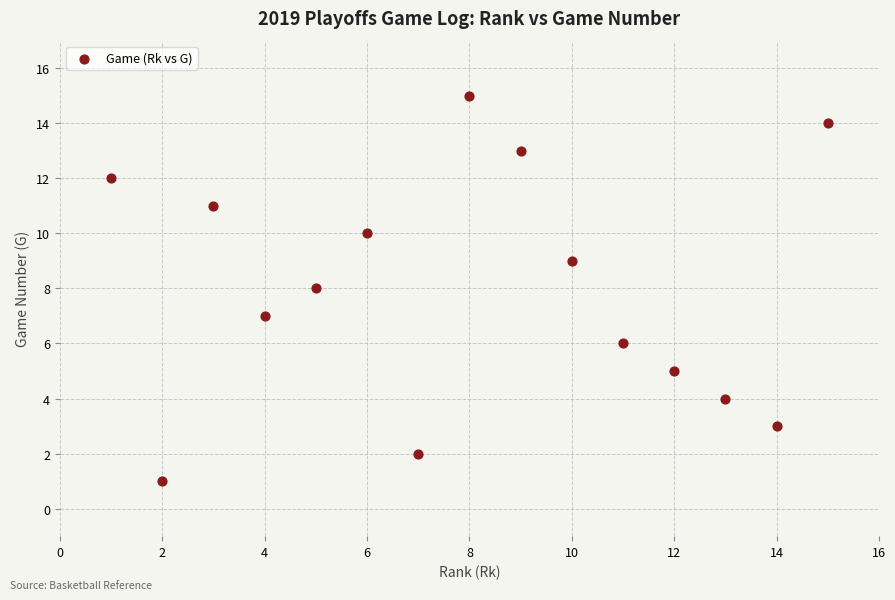

What is the range of X values (max minus min)?

14